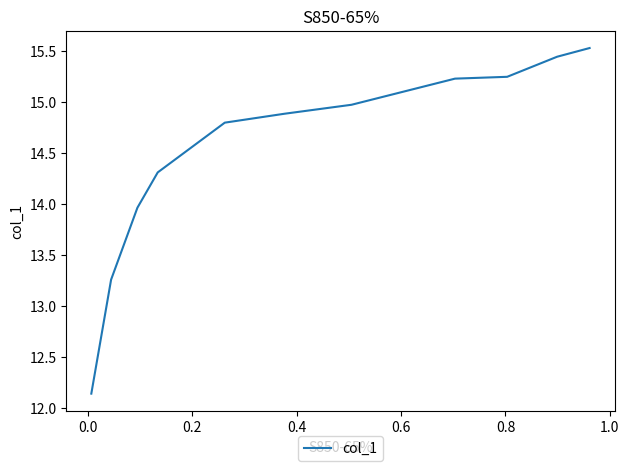

How many categories are shown in the chart?

11